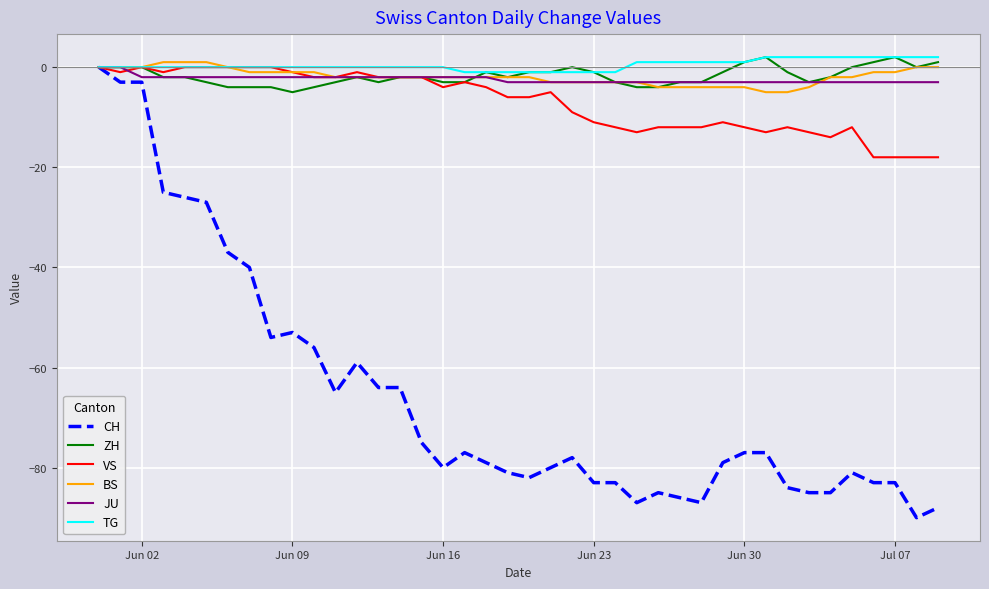

What is the smallest value displayed?

-90